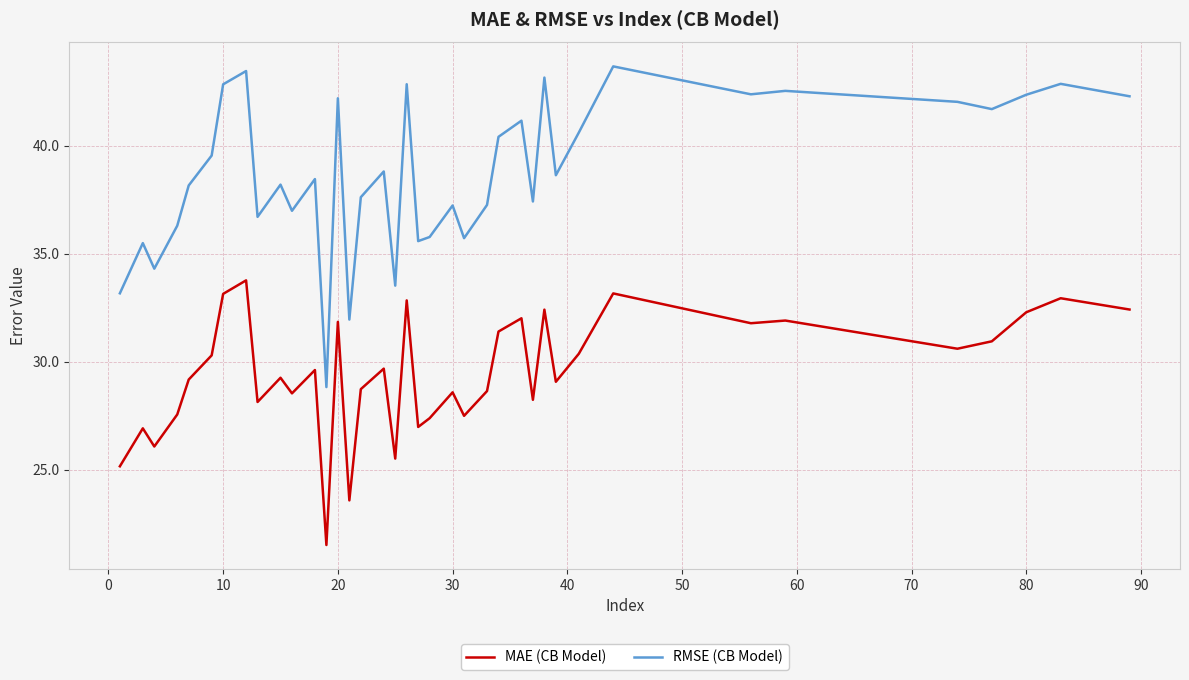

True or false: MAE (CB Model) and RMSE (CB Model) cross at least once.

False